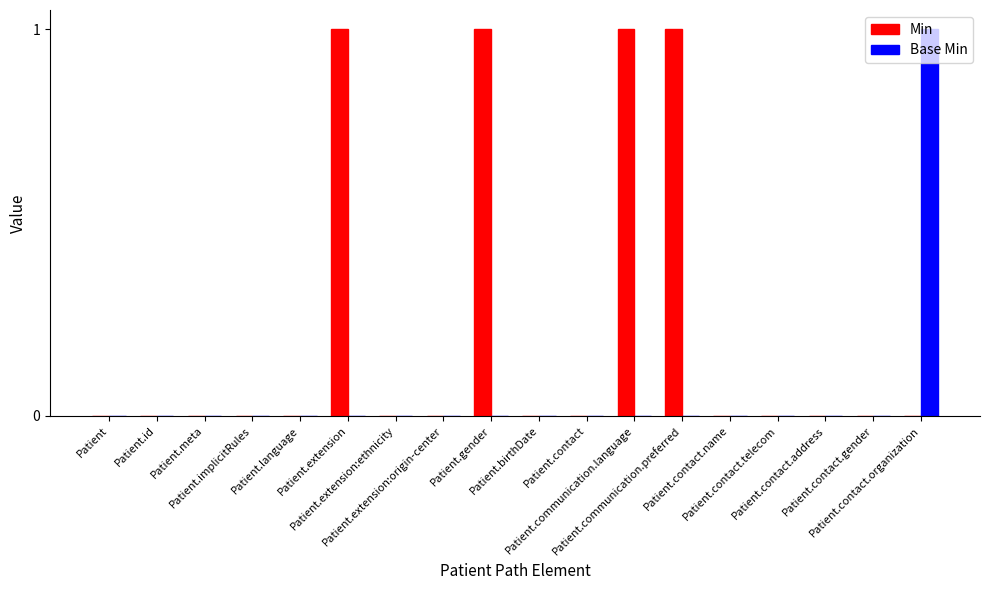

Which series has the largest total across all categories?

Min